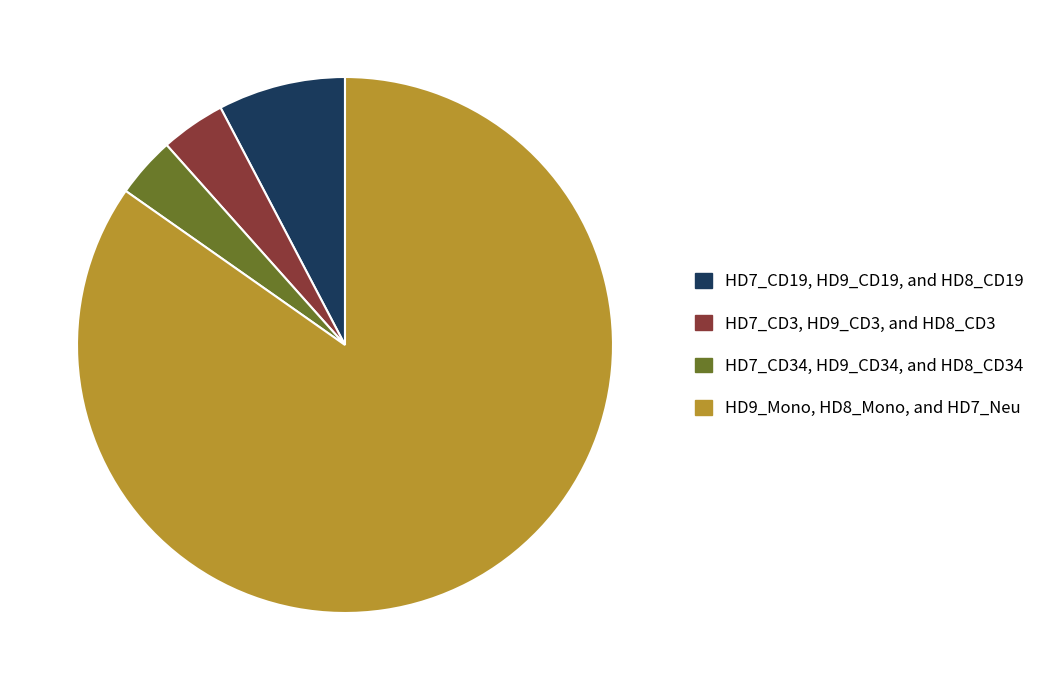

Which category has the biggest portion of the pie?

HD9_Mono, HD8_Mono, and HD7_Neu